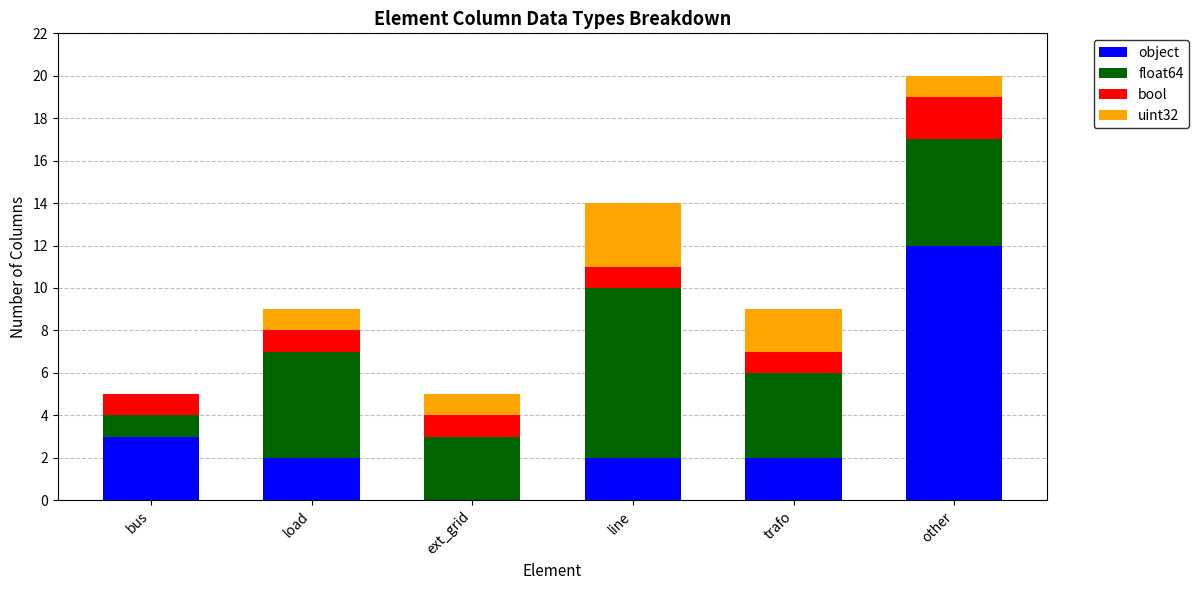

Count the number of categories in the chart.

6